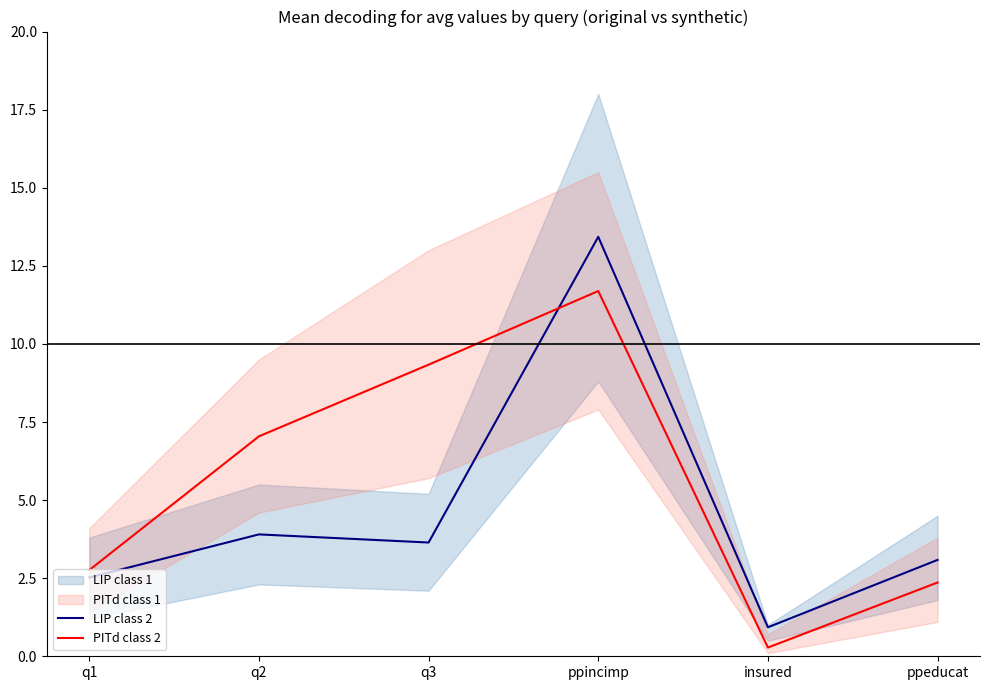

How many data points in LIP class 2 are above 3?

4